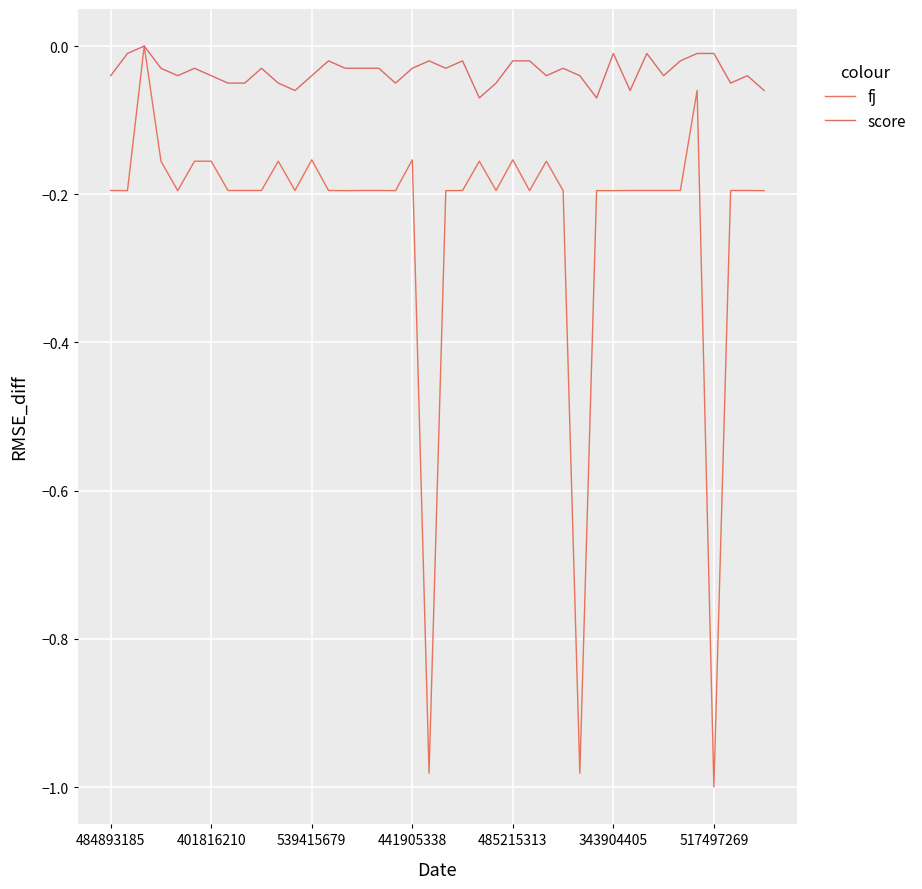

How many lines are shown in the chart?

2